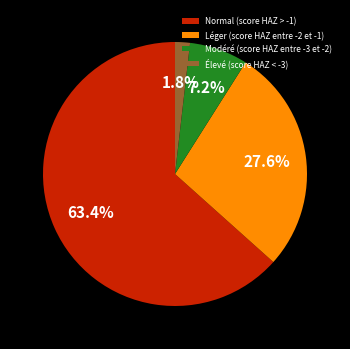

How many slices are in this pie chart?

4